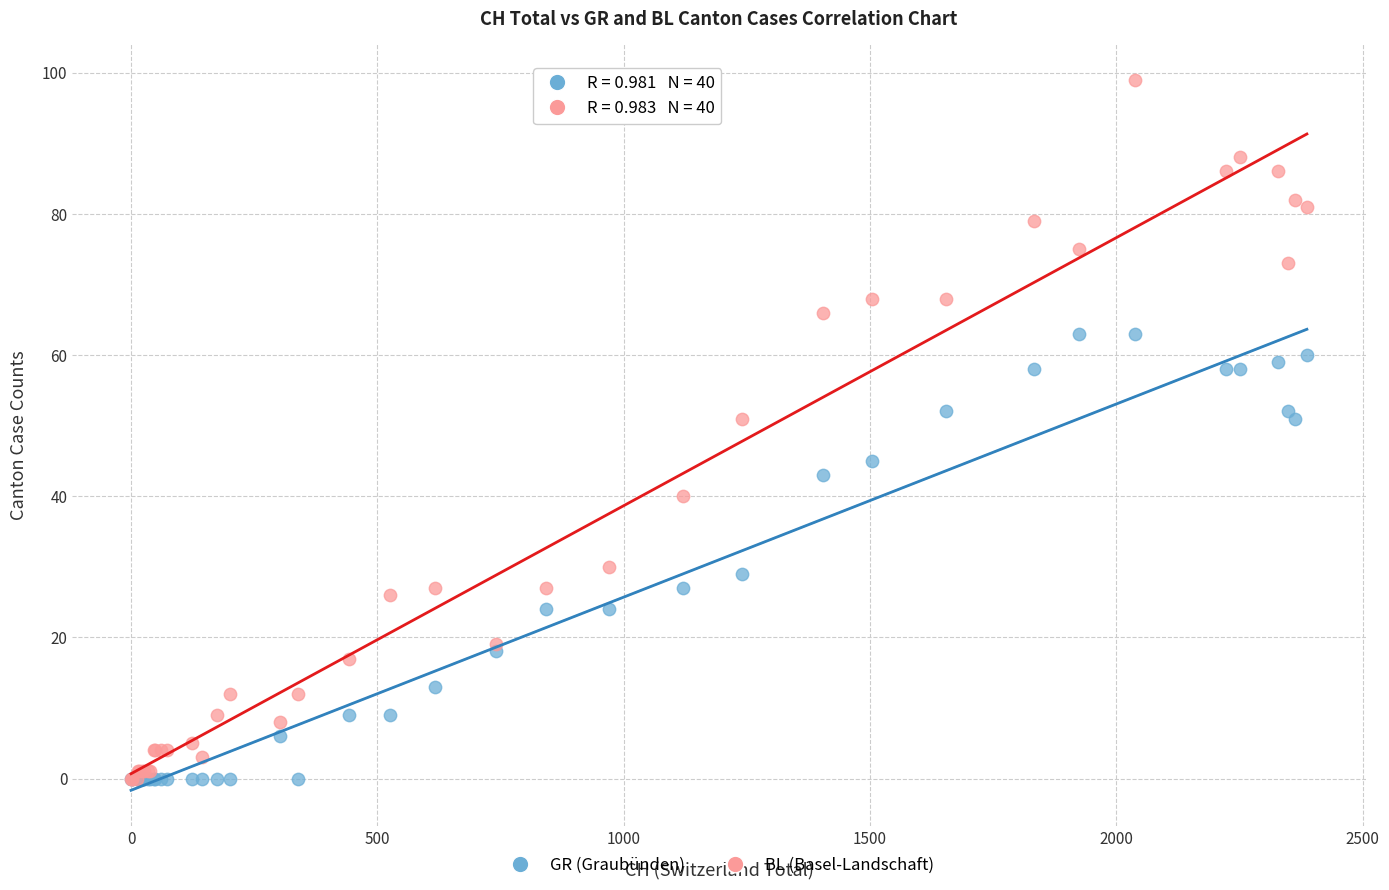

Which series has the widest spread of Y values?

BL (Basel-Landschaft)